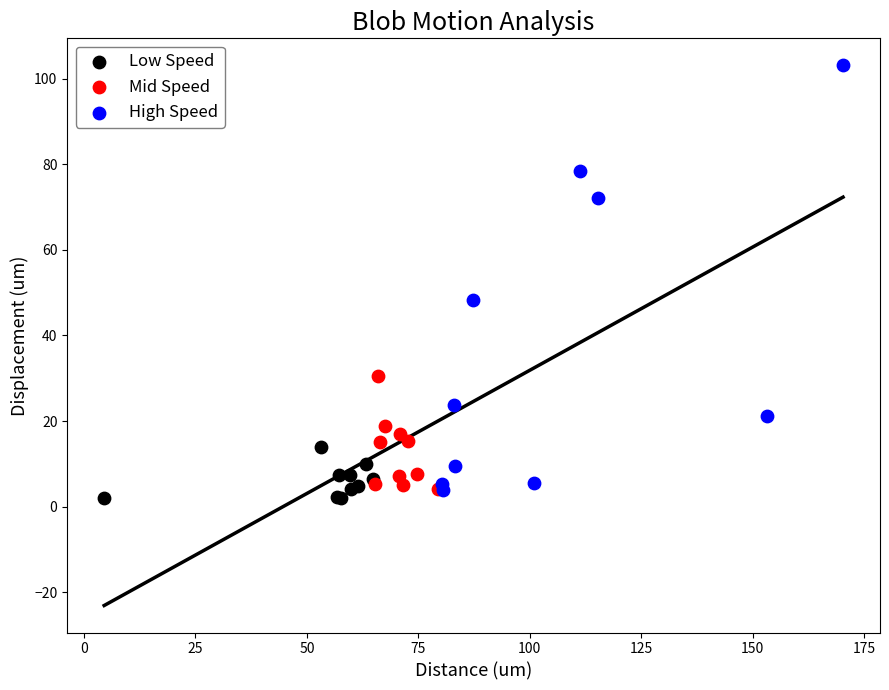

Which series has the largest Y range (max minus min)?

High Speed